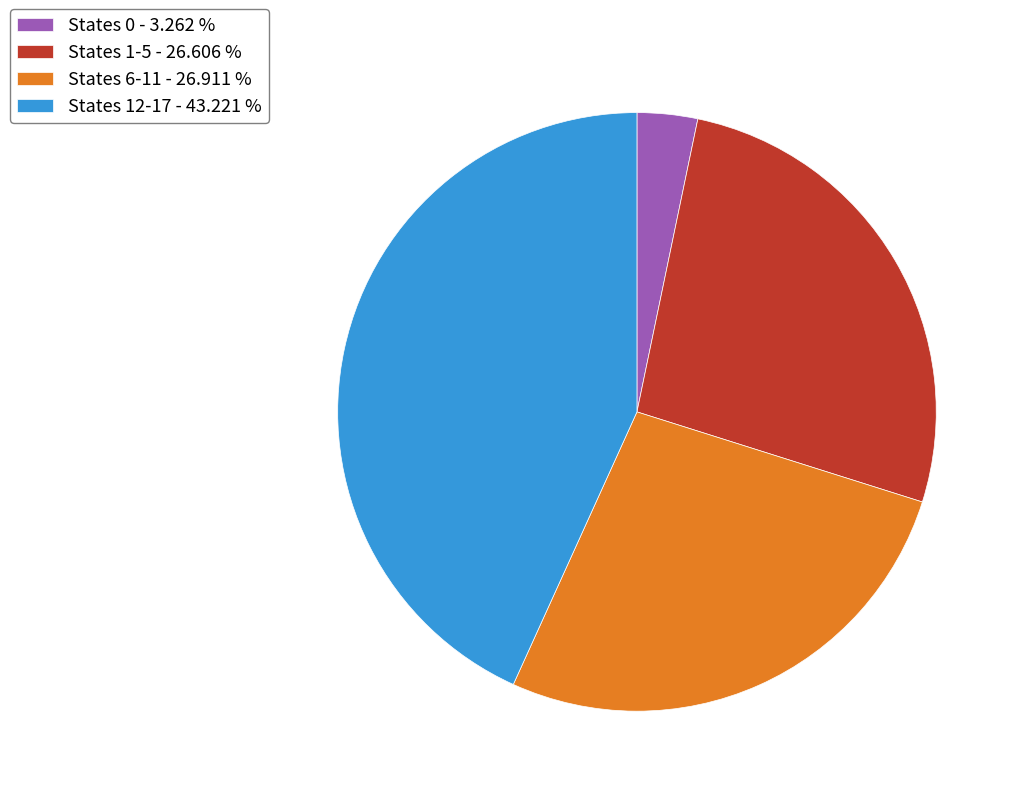

What is the smallest slice in the pie chart?

States 0 - 3.262 %